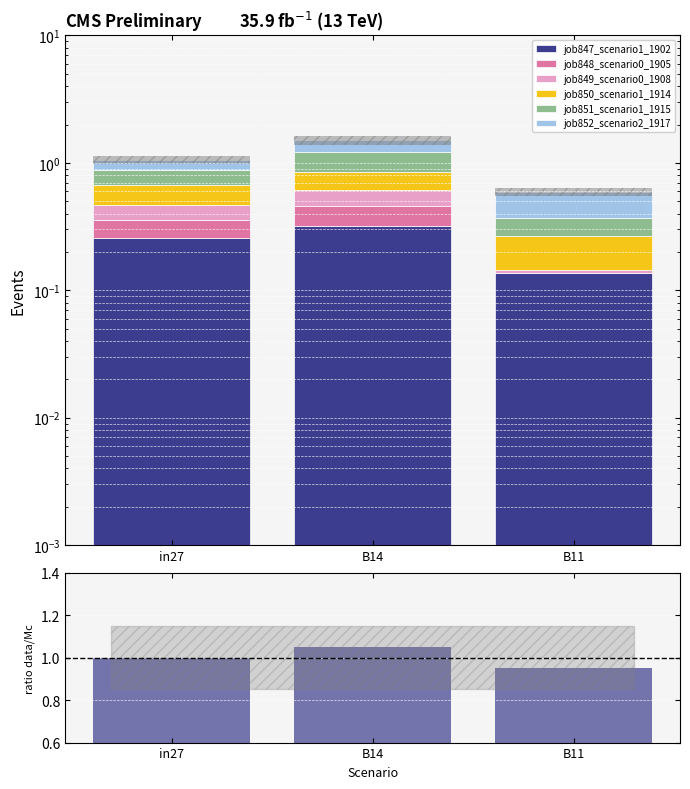

What is the value of the job851_scenario1_1915 bar at the 1st from the left?

0.2